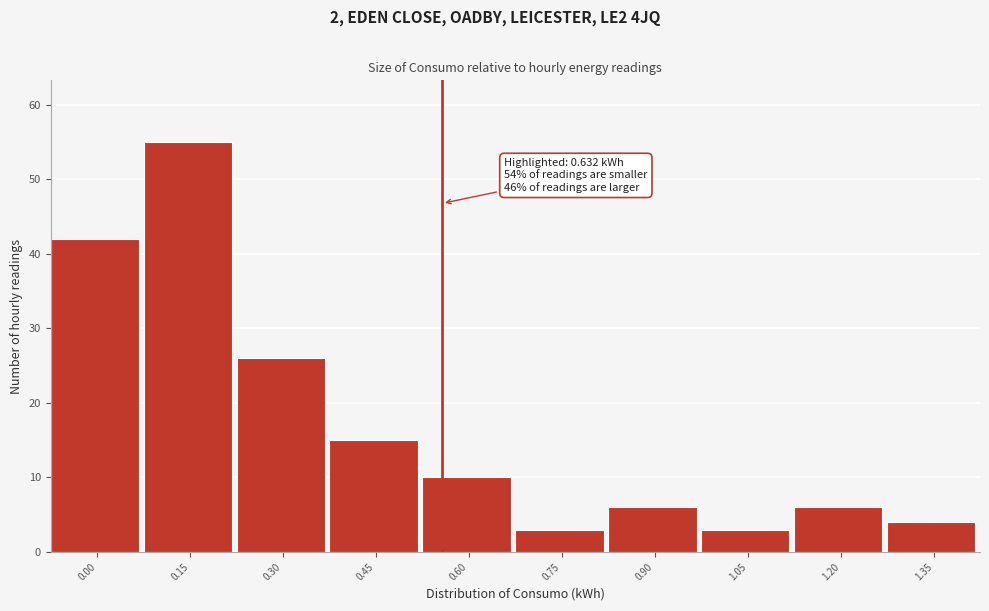

Reading left to right, transcribe all the data shown in this chart.

0.00=42	0.15=55	0.30=26	0.45=15	0.60=10	0.75=3	0.90=6	1.05=3	1.20=6	1.35=4